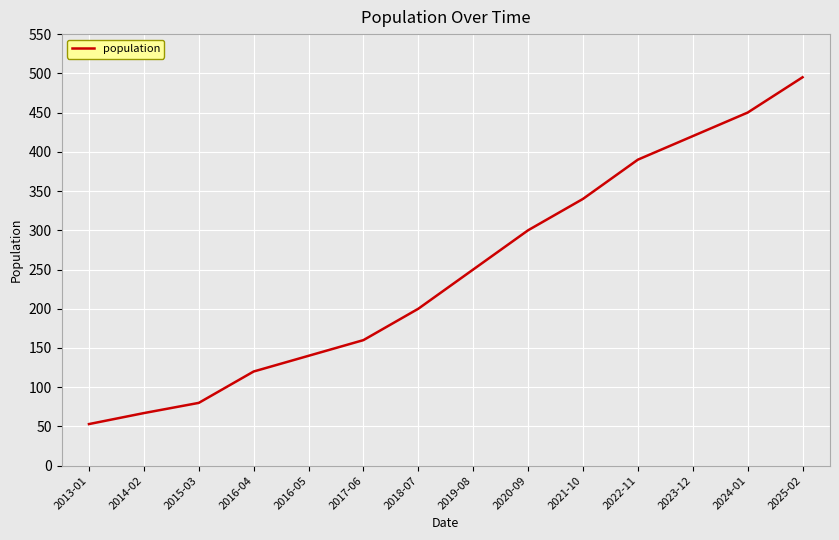

What position from the right is 2014-02?

13